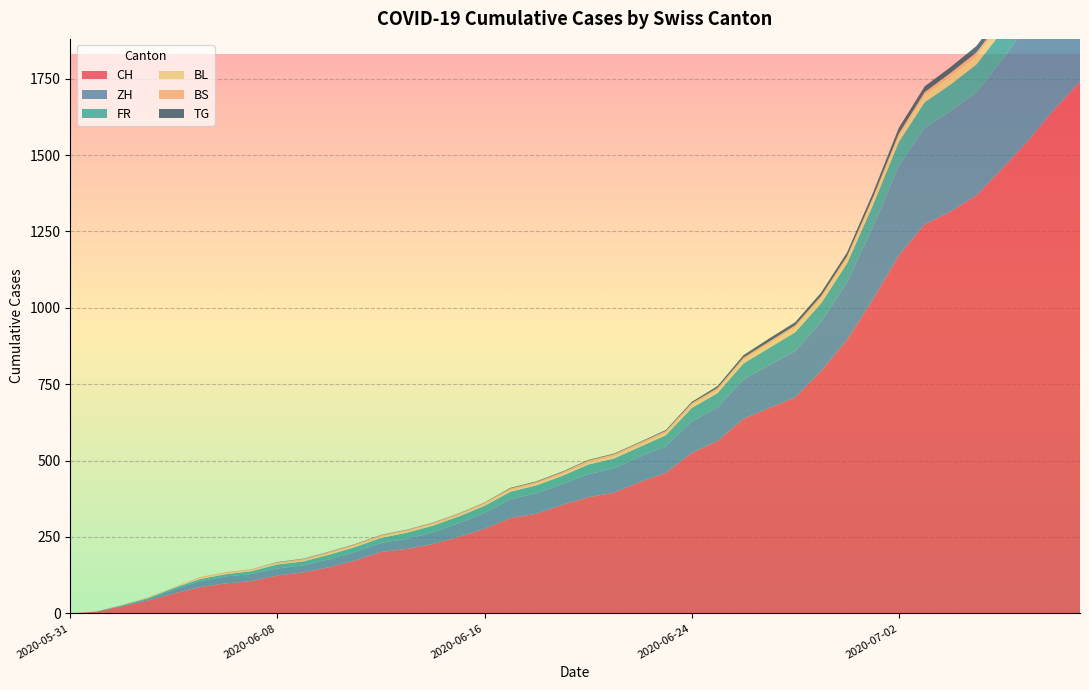

Reading left to right, extract all data points from this chart.

CH: 2020-05-31=0	2020-06-01=6	2020-06-02=23	2020-06-03=42	2020-06-04=65	2020-06-05=86	2020-06-06=98	2020-06-07=106	2020-06-08=124	2020-06-09=134	2020-06-10=151	2020-06-11=173	2020-06-12=201	2020-06-13=211	2020-06-14=227	2020-06-15=250	2020-06-16=277	2020-06-17=312	2020-06-18=326	2020-06-19=355	2020-06-20=380	2020-06-21=395	2020-06-22=430	2020-06-23=460	2020-06-24=525	2020-06-25=564	2020-06-26=637	2020-06-27=672	2020-06-28=707	2020-06-29=793	2020-06-30=895	2020-07-01=1027	2020-07-02=1171	2020-07-03=1273	2020-07-04=1315	2020-07-05=1368	2020-07-06=1456	2020-07-07=1548	2020-07-08=1649	2020-07-09=1741
ZH: 2020-05-31=0	2020-06-01=0	2020-06-02=2	2020-06-03=5	2020-06-04=13	2020-06-05=19	2020-06-06=23	2020-06-07=23	2020-06-08=23	2020-06-09=23	2020-06-10=26	2020-06-11=28	2020-06-12=30	2020-06-13=33	2020-06-14=38	2020-06-15=45	2020-06-16=52	2020-06-17=62	2020-06-18=67	2020-06-19=68	2020-06-20=75	2020-06-21=80	2020-06-22=83	2020-06-23=87	2020-06-24=103	2020-06-25=110	2020-06-26=129	2020-06-27=141	2020-06-28=152	2020-06-29=161	2020-06-30=189	2020-07-01=237	2020-07-02=293	2020-07-03=316	2020-07-04=329	2020-07-05=337	2020-07-06=356	2020-07-07=382	2020-07-08=405	2020-07-09=424
FR: 2020-05-31=0	2020-06-01=0	2020-06-02=2	2020-06-03=3	2020-06-04=5	2020-06-05=7	2020-06-06=7	2020-06-07=9	2020-06-08=13	2020-06-09=13	2020-06-10=15	2020-06-11=16	2020-06-12=16	2020-06-13=20	2020-06-14=22	2020-06-15=22	2020-06-16=23	2020-06-17=24	2020-06-18=26	2020-06-19=27	2020-06-20=32	2020-06-21=32	2020-06-22=32	2020-06-23=36	2020-06-24=44	2020-06-25=47	2020-06-26=52	2020-06-27=56	2020-06-28=61	2020-06-29=61	2020-06-30=61	2020-07-01=72	2020-07-02=79	2020-07-03=84	2020-07-04=87	2020-07-05=92	2020-07-06=94	2020-07-07=96	2020-07-08=99	2020-07-09=100
BL: 2020-05-31=0	2020-06-01=1	2020-06-02=1	2020-06-03=2	2020-06-04=2	2020-06-05=3	2020-06-06=3	2020-06-07=3	2020-06-08=3	2020-06-09=3	2020-06-10=4	2020-06-11=4	2020-06-12=4	2020-06-13=4	2020-06-14=4	2020-06-15=4	2020-06-16=5	2020-06-17=5	2020-06-18=5	2020-06-19=5	2020-06-20=6	2020-06-21=7	2020-06-22=7	2020-06-23=7	2020-06-24=9	2020-06-25=10	2020-06-26=12	2020-06-27=14	2020-06-28=16	2020-06-29=17	2020-06-30=17	2020-07-01=18	2020-07-02=19	2020-07-03=23	2020-07-04=27	2020-07-05=27	2020-07-06=29	2020-07-07=32	2020-07-08=35	2020-07-09=38
BS: 2020-05-31=0	2020-06-01=0	2020-06-02=0	2020-06-03=1	2020-06-04=1	2020-06-05=4	2020-06-06=4	2020-06-07=4	2020-06-08=4	2020-06-09=5	2020-06-10=5	2020-06-11=5	2020-06-12=5	2020-06-13=5	2020-06-14=5	2020-06-15=5	2020-06-16=5	2020-06-17=6	2020-06-18=6	2020-06-19=7	2020-06-20=7	2020-06-21=7	2020-06-22=7	2020-06-23=7	2020-06-24=7	2020-06-25=7	2020-06-26=7	2020-06-27=7	2020-06-28=7	2020-06-29=7	2020-06-30=7	2020-07-01=7	2020-07-02=8	2020-07-03=10	2020-07-04=11	2020-07-05=12	2020-07-06=12	2020-07-07=15	2020-07-08=18	2020-07-09=21
TG: 2020-05-31=0	2020-06-01=0	2020-06-02=0	2020-06-03=0	2020-06-04=0	2020-06-05=0	2020-06-06=0	2020-06-07=0	2020-06-08=1	2020-06-09=1	2020-06-10=1	2020-06-11=1	2020-06-12=1	2020-06-13=1	2020-06-14=1	2020-06-15=1	2020-06-16=1	2020-06-17=2	2020-06-18=2	2020-06-19=2	2020-06-20=2	2020-06-21=2	2020-06-22=2	2020-06-23=3	2020-06-24=4	2020-06-25=6	2020-06-26=8	2020-06-27=10	2020-06-28=10	2020-06-29=11	2020-06-30=12	2020-07-01=15	2020-07-02=19	2020-07-03=19	2020-07-04=19	2020-07-05=21	2020-07-06=21	2020-07-07=21	2020-07-08=24	2020-07-09=27